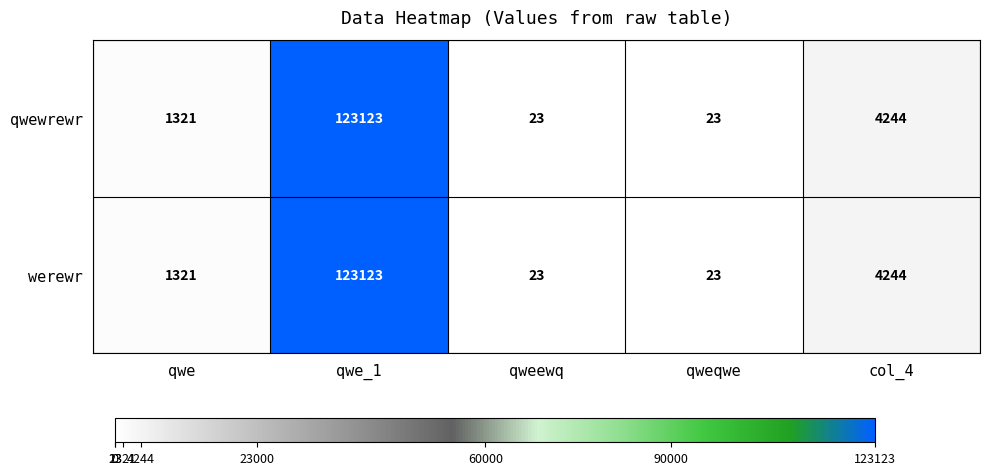

Reading right to left, what are all the values shown in this chart?

qwewrewr: col_4=4244	qweqwe=23	qweewq=23	qwe_1=123123	qwe=1321
werewr: col_4=4244	qweqwe=23	qweewq=23	qwe_1=123123	qwe=1321